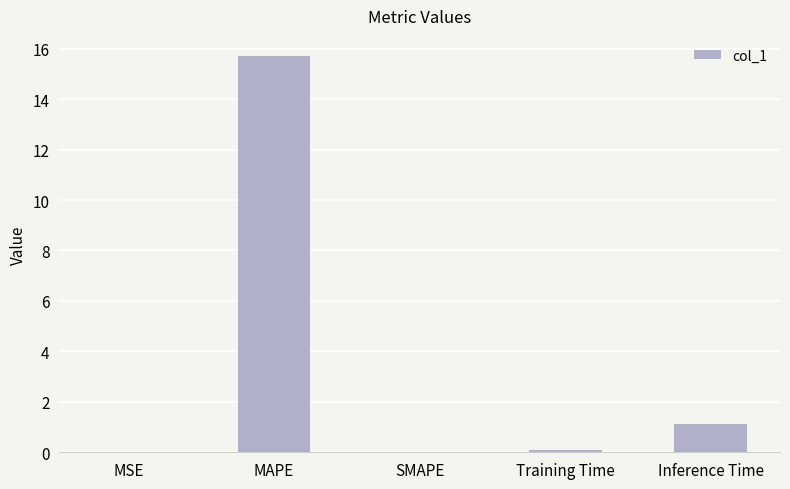

What is the sum of all values?

17.0